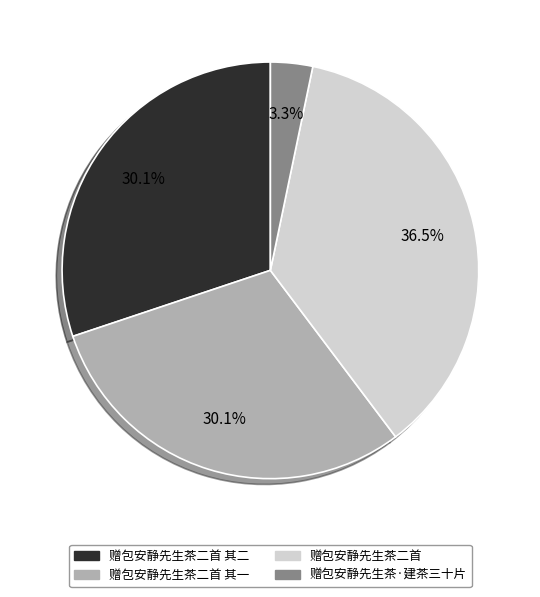

Is there any slice that represents more than half of the pie?

No